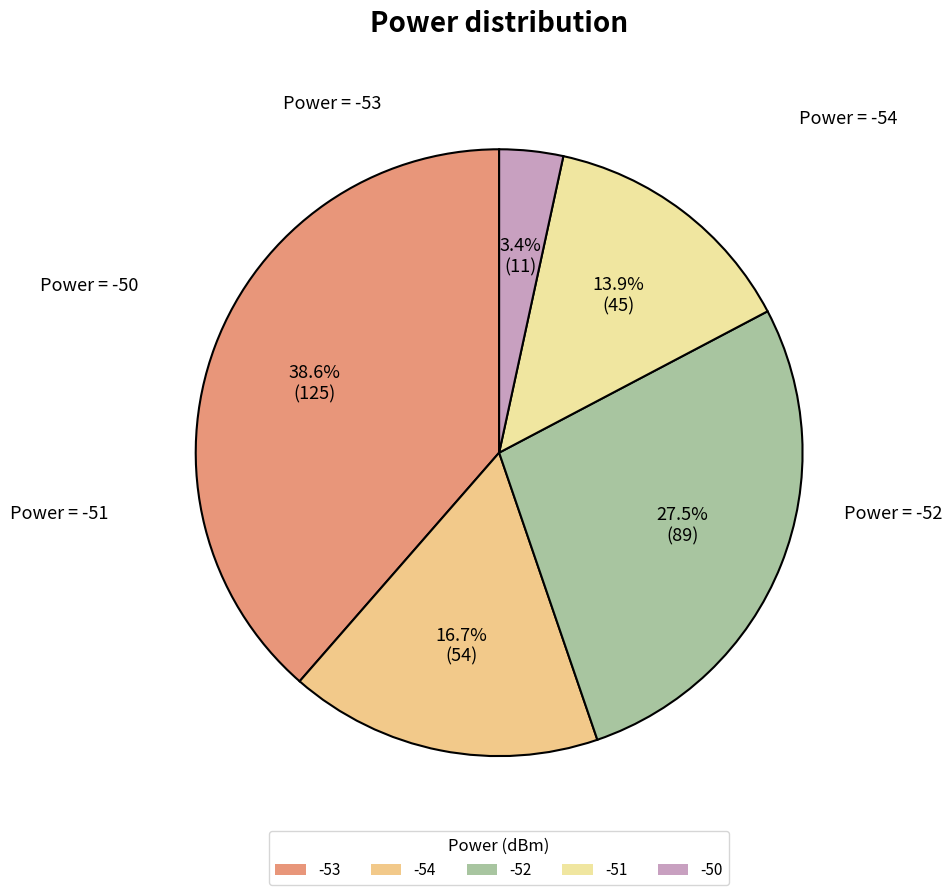

Which slice is the smallest?

-50